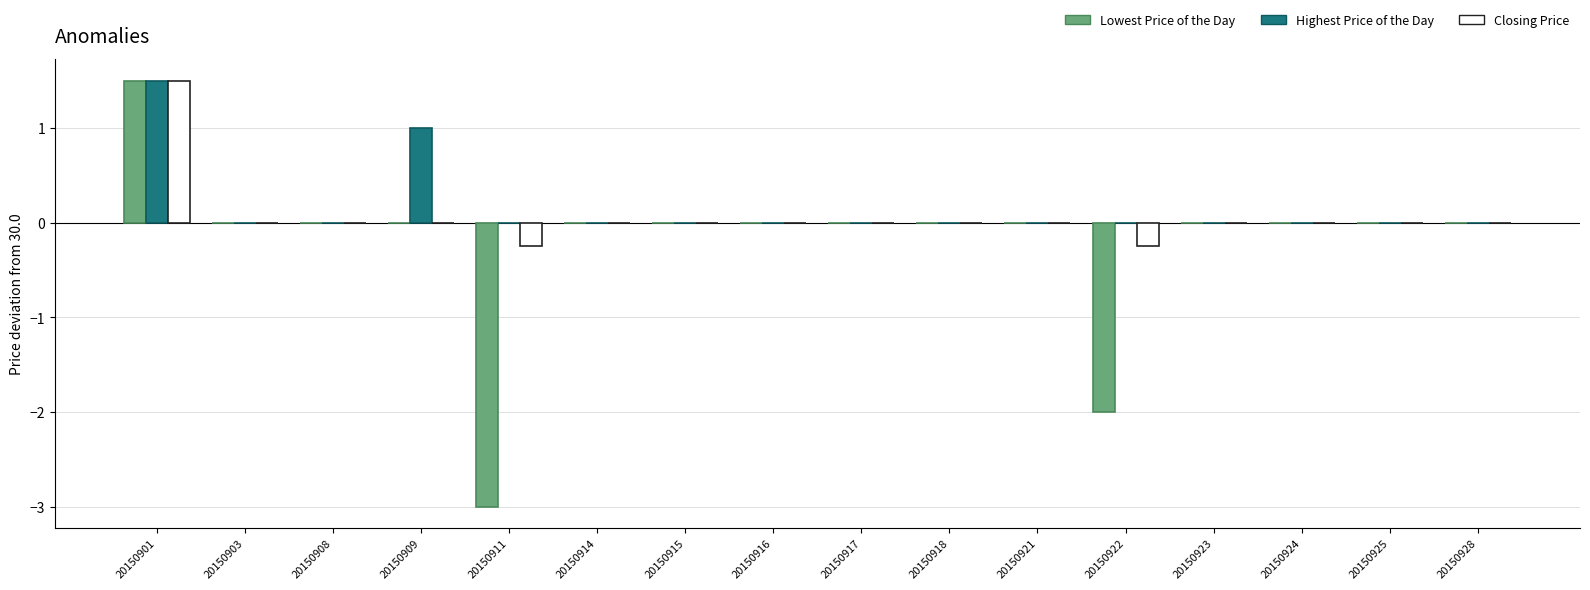

How many categories are shown in the chart?

16